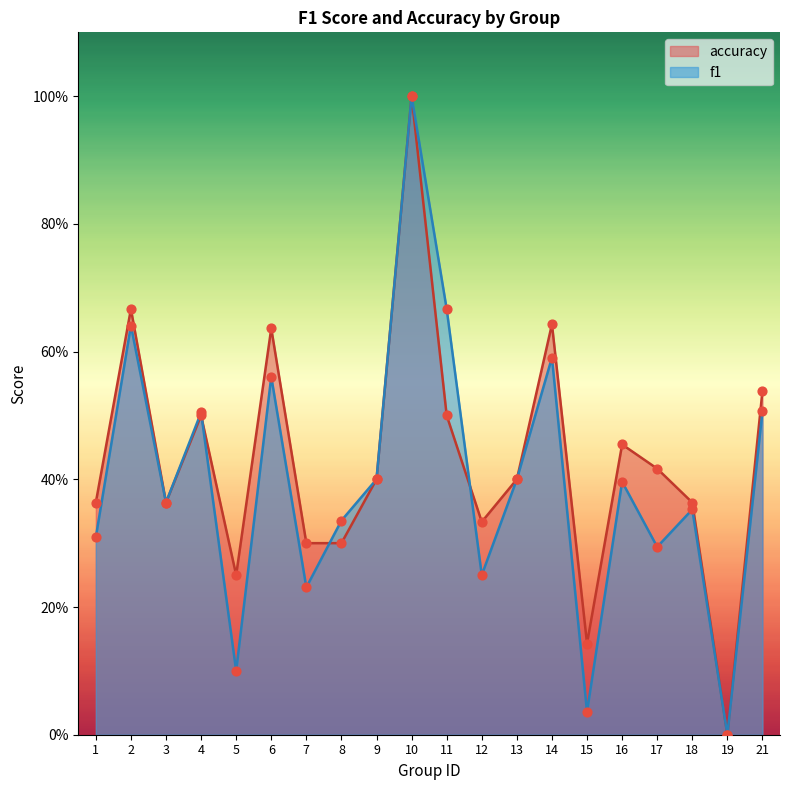

Which series contains the highest Y value?

f1